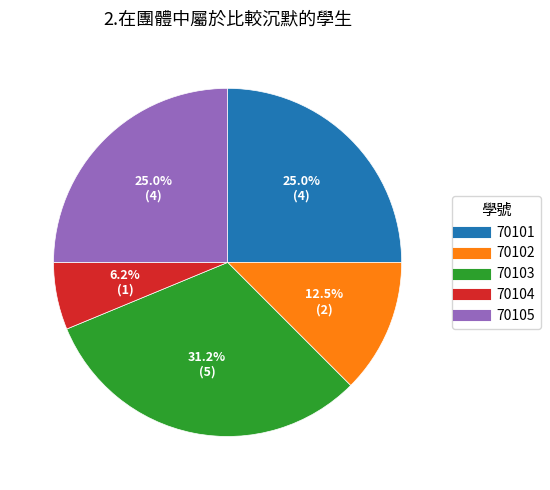

Count the number of slices in the pie.

5